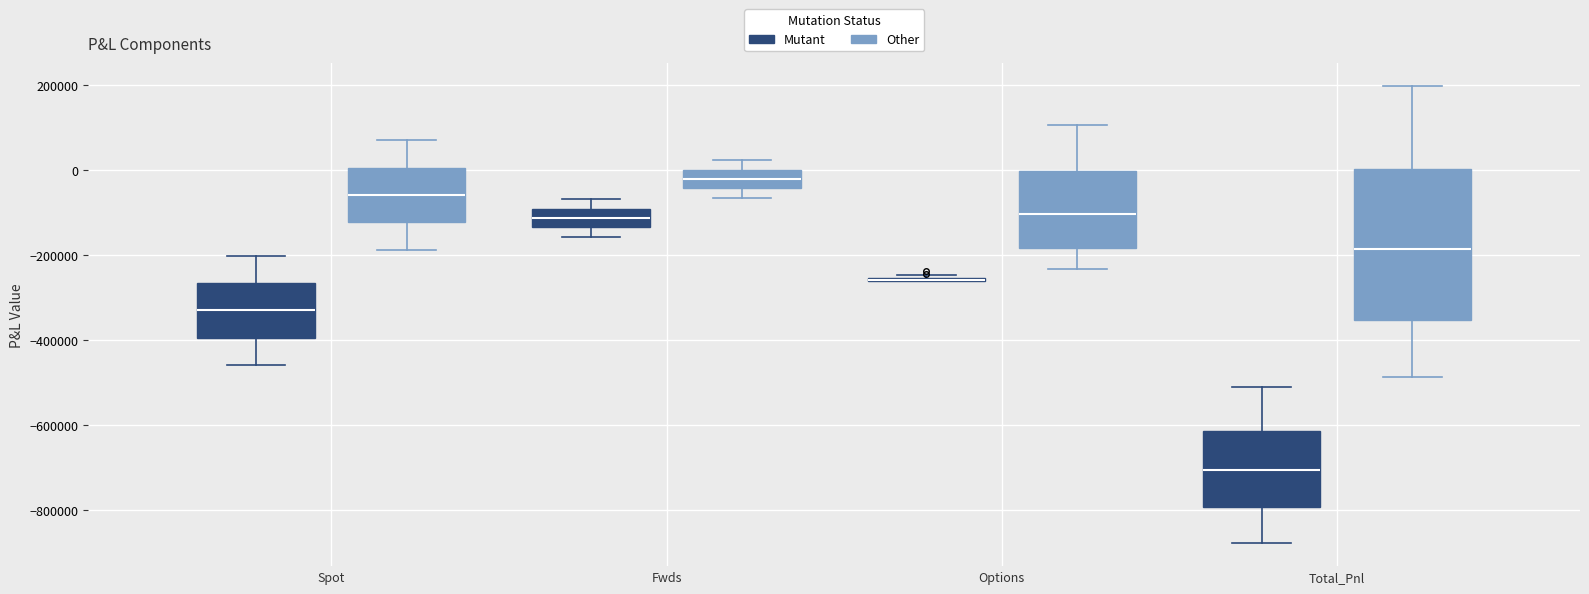

Where does the median line of the box for Fwds (Mutant) sit on the y-axis? The values are not printed on the chart, so give them approximately, as read against the axis.

-120000